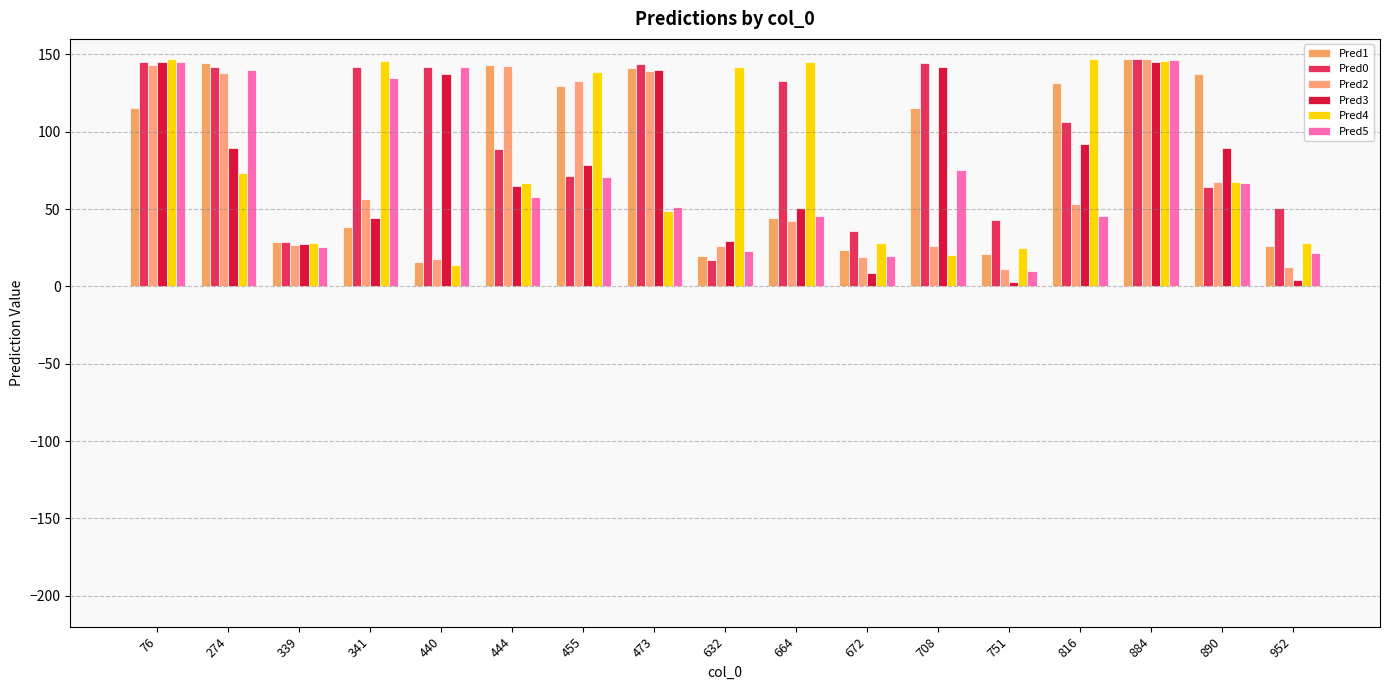

Which series has the largest range (max minus min)?

Pred3